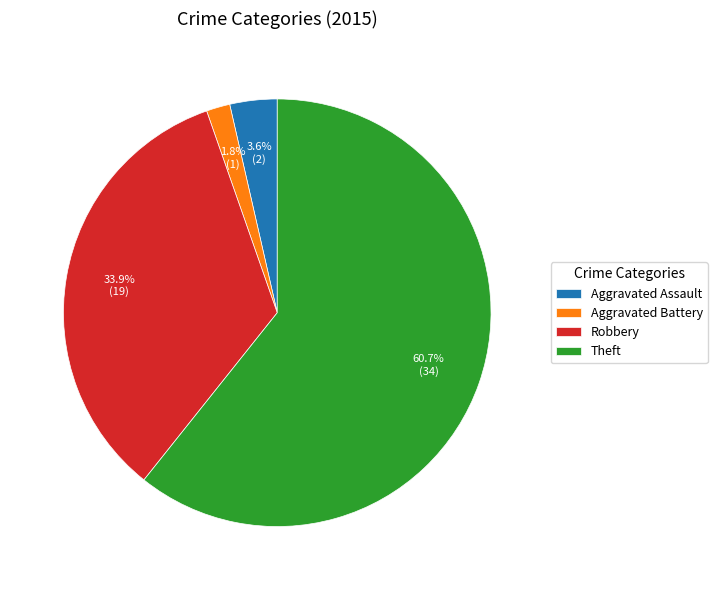

Does any single category account for the majority?

Yes